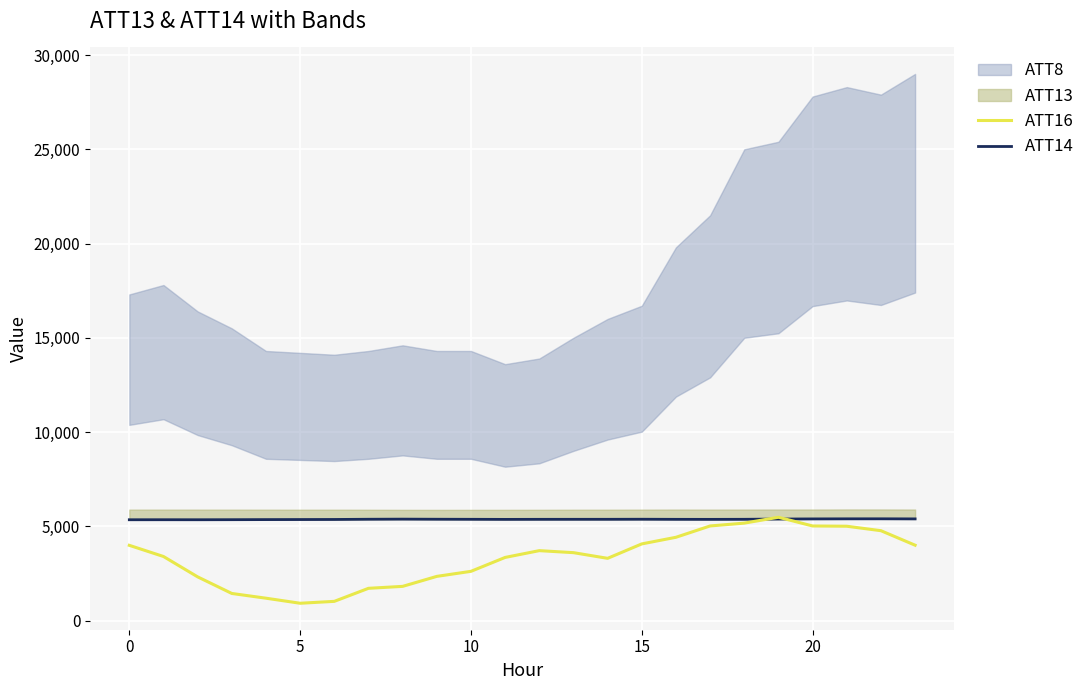

What is the average value of the ATT16 series?

3316.5